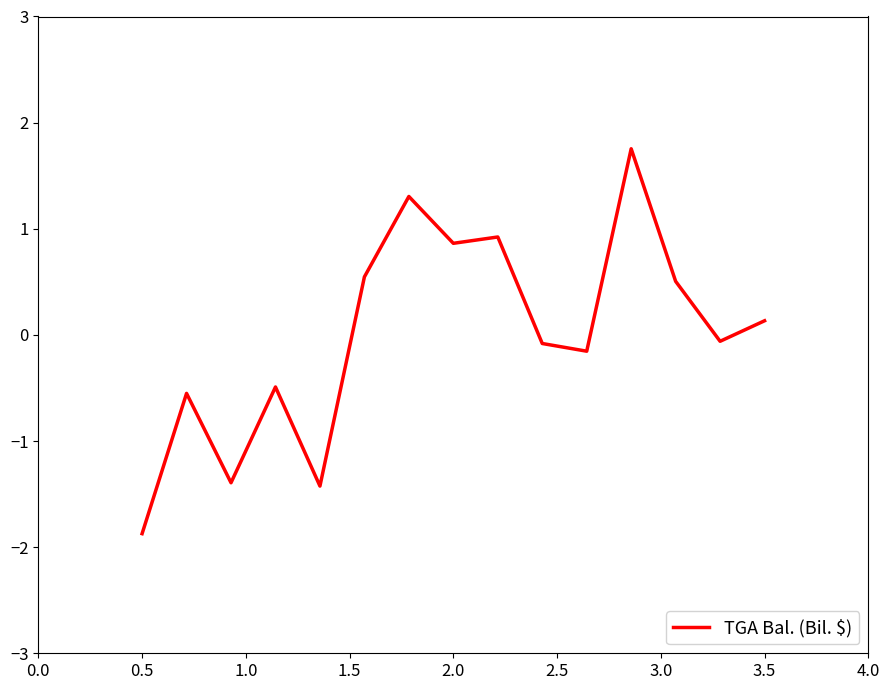

What is the smallest value displayed?

-1.9